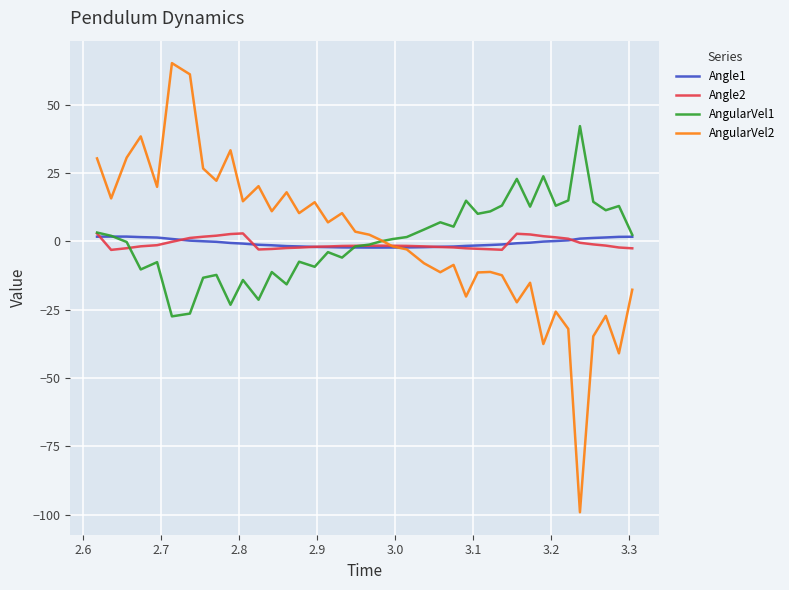

What is the lowest value of the AngularVel2 series?

-99.1